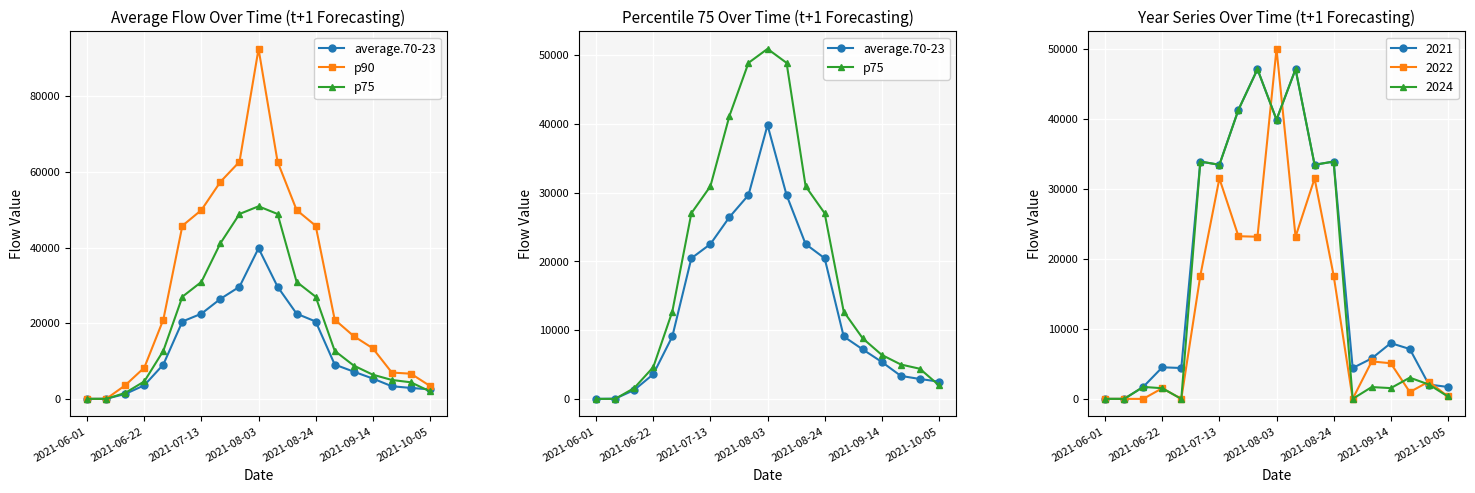

Between 2021-06-01 and 14, which is larger?

14